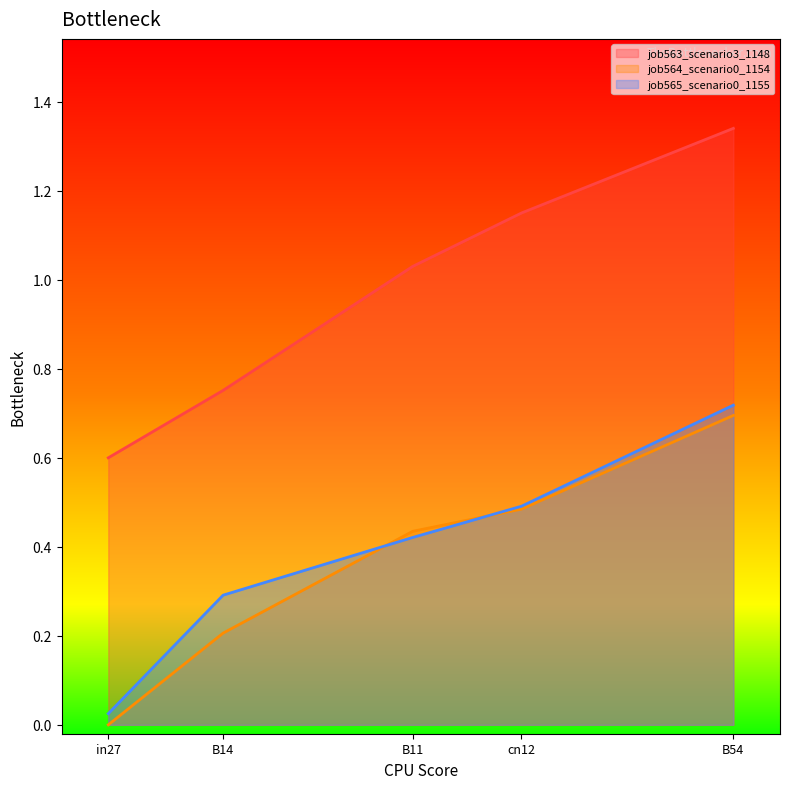

Where is job564_scenario0_1154 nearest to the value 0?

in27